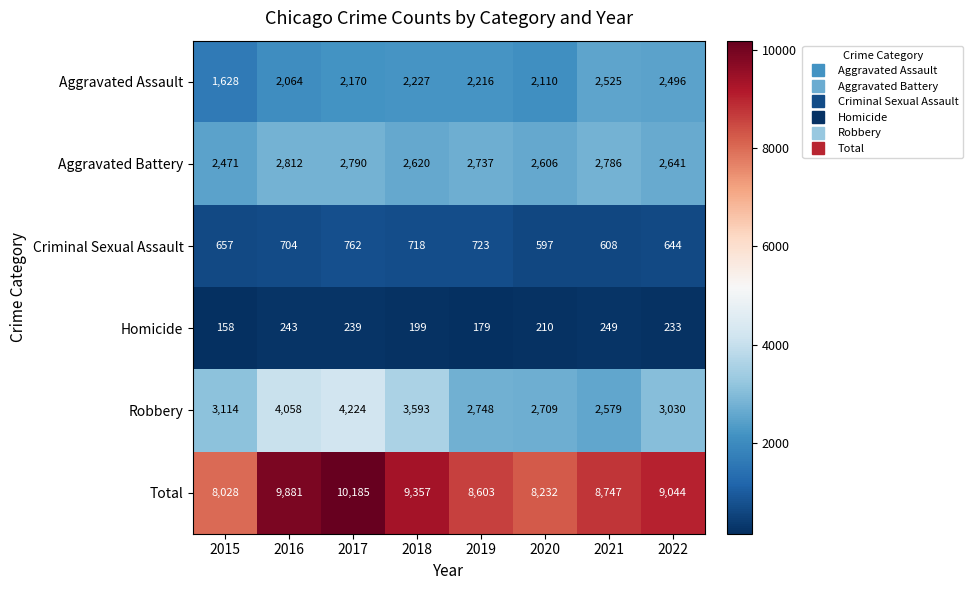

At which label does Robbery reach its peak?

2017